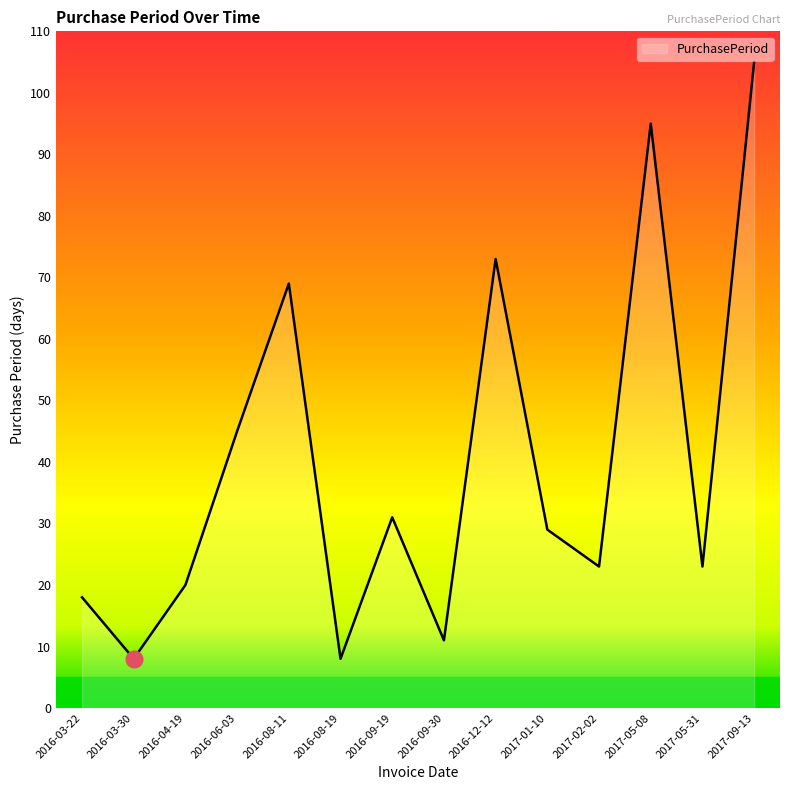

What is the approximate value at 2017-05-31, to the nearest 5?

25